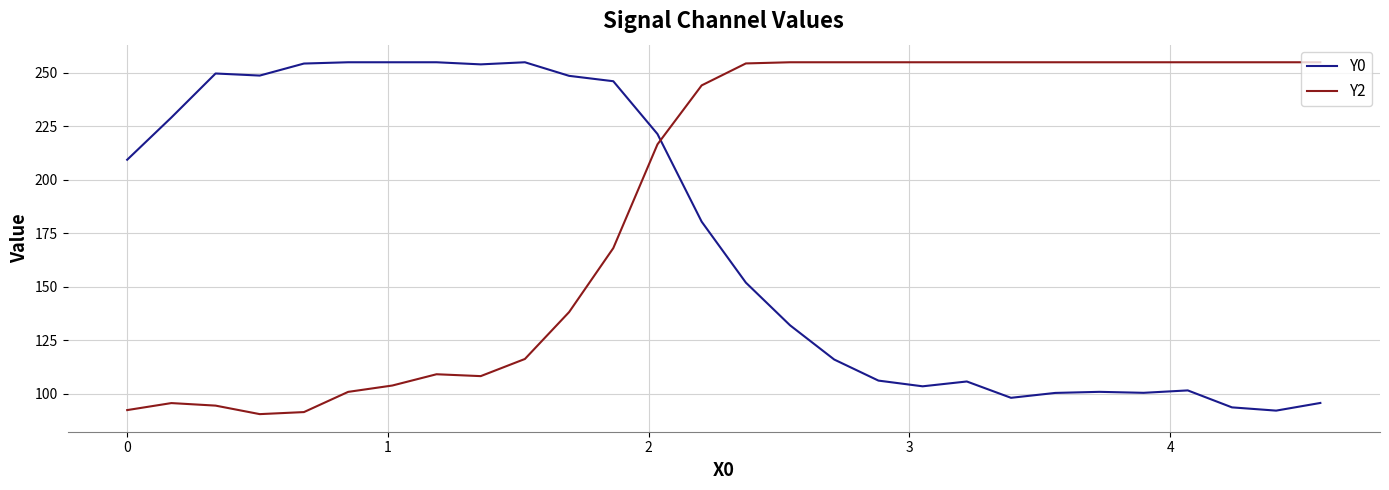

Which series has the largest range (max minus min)?

Y2